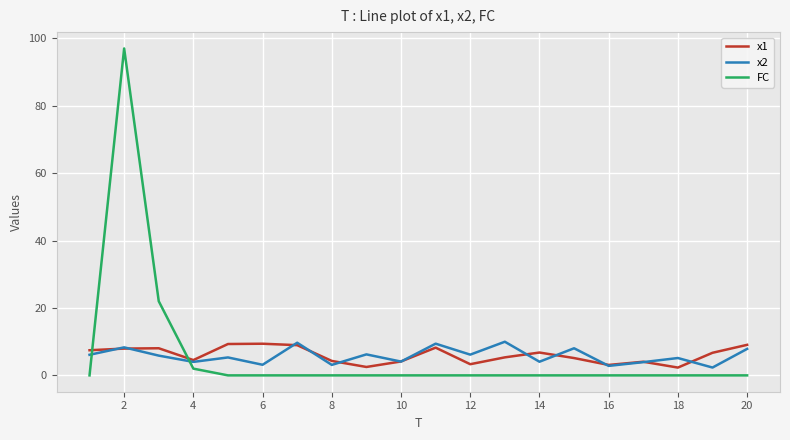

What is the greatest value displayed?

97.0